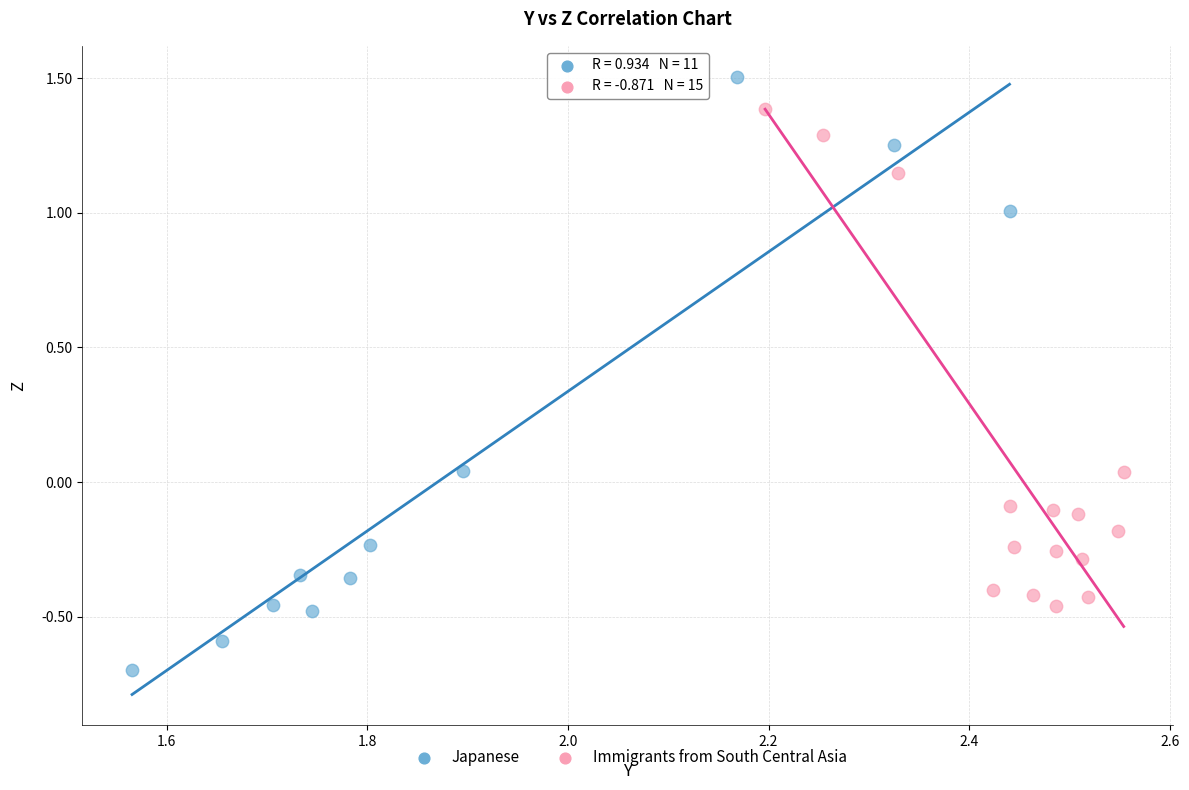

What are all the series names shown in the legend?

Japanese, Immigrants from South Central Asia